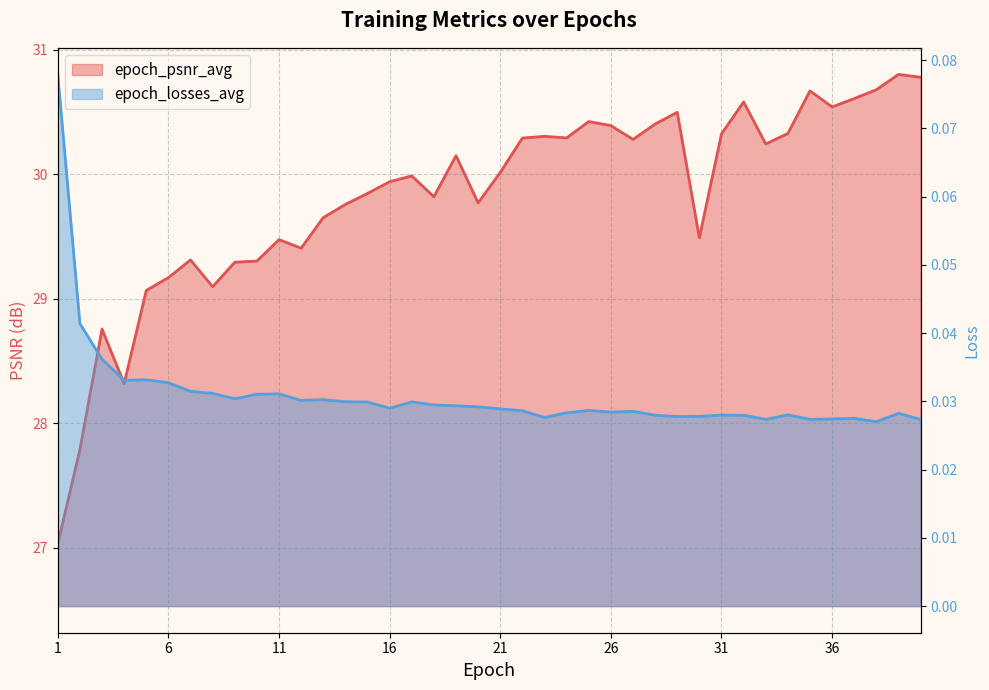

How many data points does each series have?

40